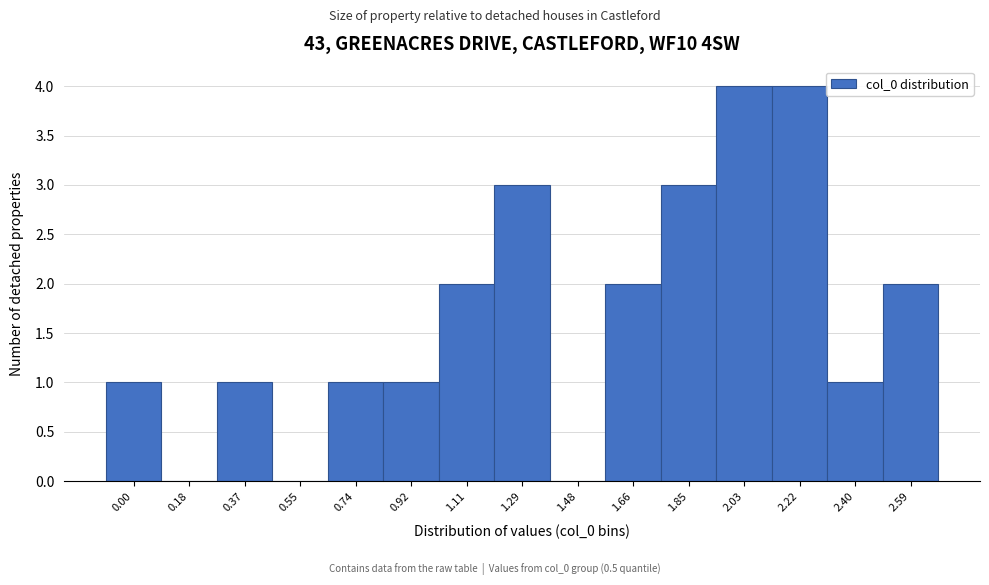

Reading right to left, transcribe all the data shown in this chart.

2.59=2	2.40=1	2.22=4	2.03=4	1.85=3	1.66=2	1.48=0	1.29=3	1.11=2	0.92=1	0.74=1	0.55=0	0.37=1	0.18=0	0.00=1